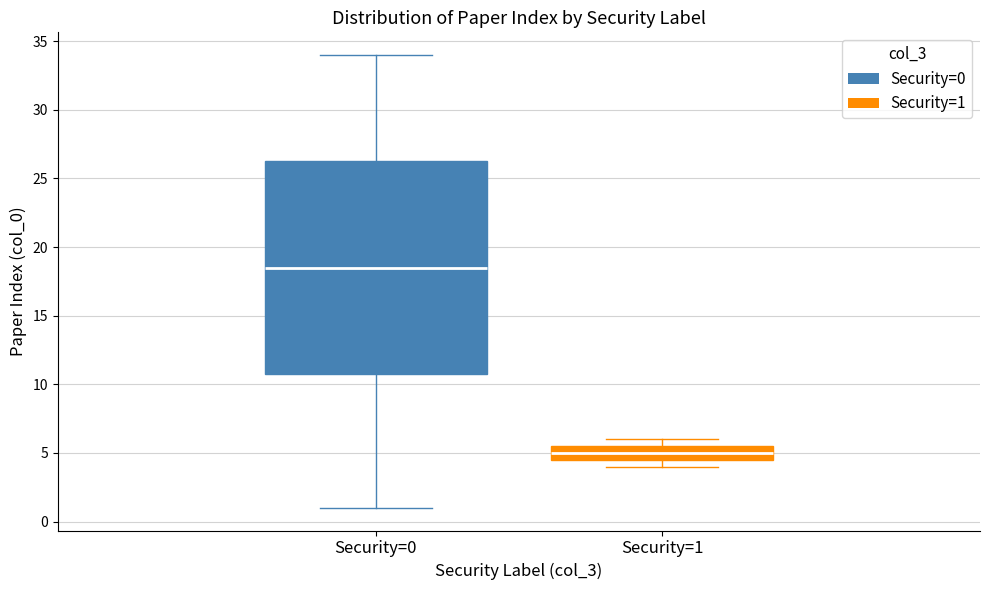

Reading left to right, transcribe this box plot: for each box, give where its median line is, the range the box spans, and where its two whiskers end, as read against the y-axis. The values are not printed on the chart, so give them approximately, as read against the axis.

Security=0: median 18.5, box 11.0 to 26.5, whiskers 1.0 to 34.0
Security=1: median 5.0, box 4.5 to 5.5, whiskers 4.0 to 6.0